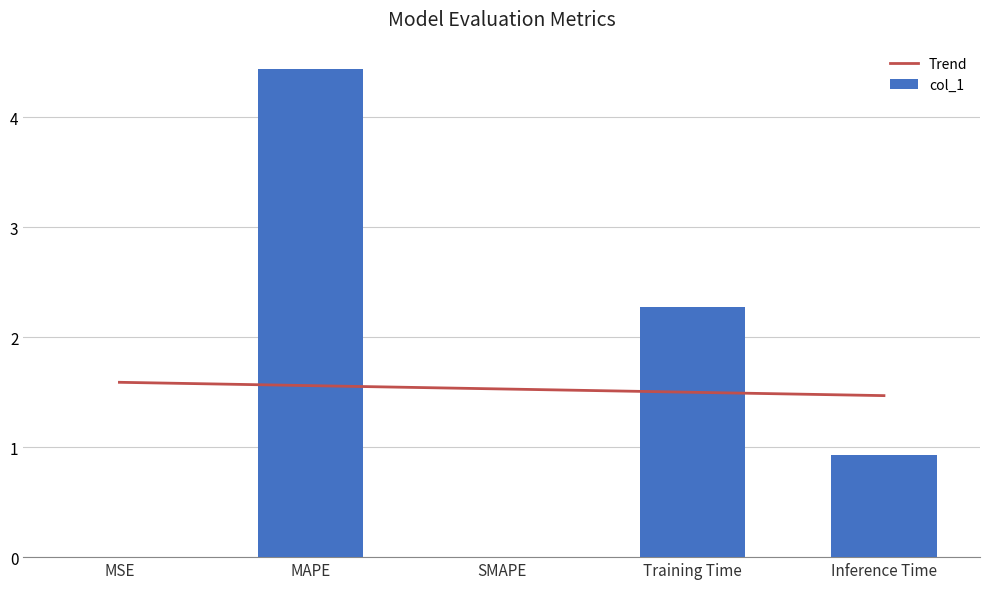

Which has a higher value, Inference Time or MAPE?

MAPE